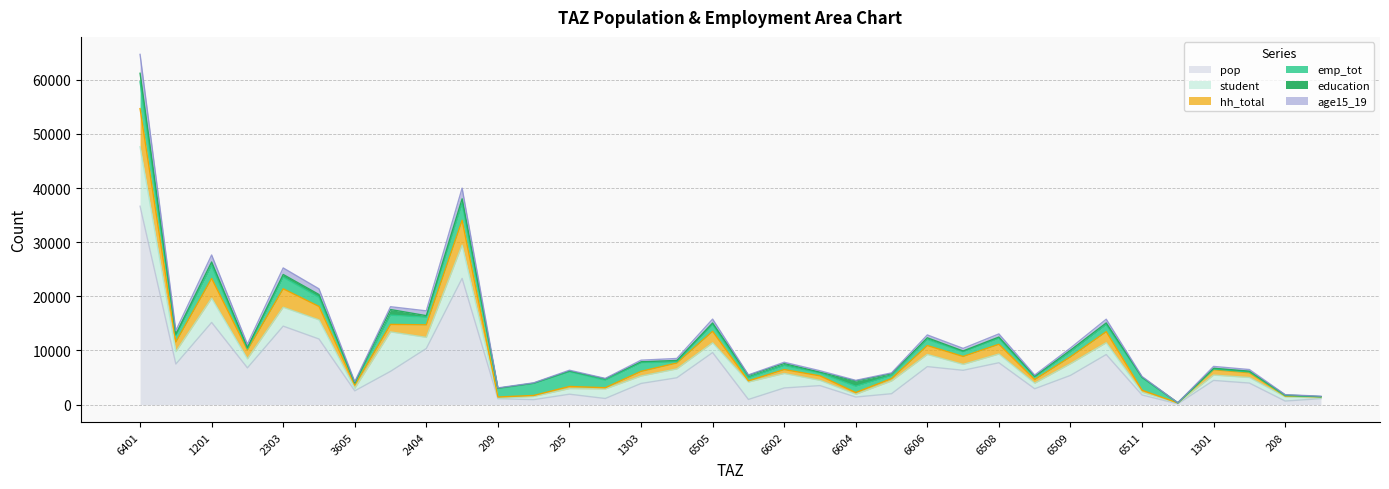

Which has a higher value, 6511 or 207?

6511